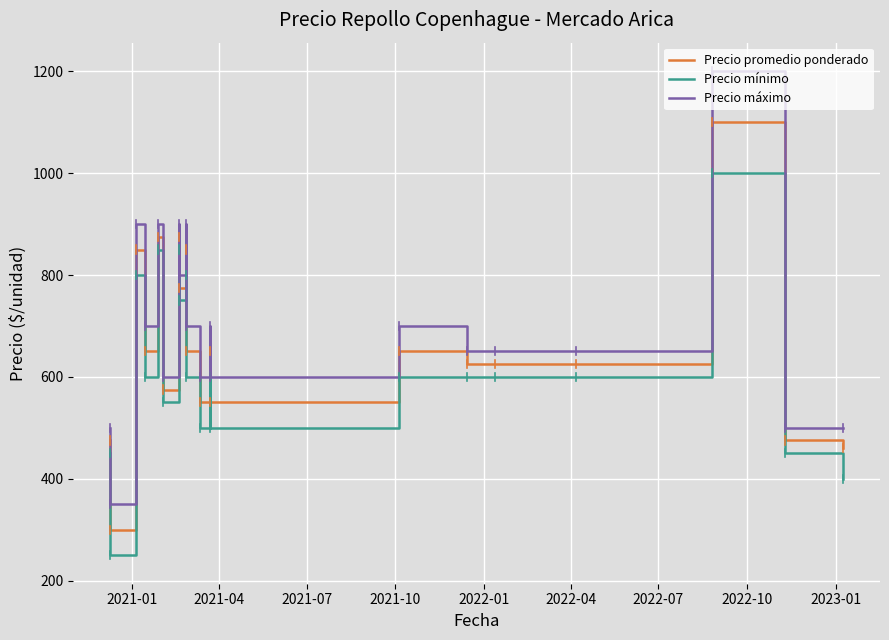

How many lines are shown in the chart?

3